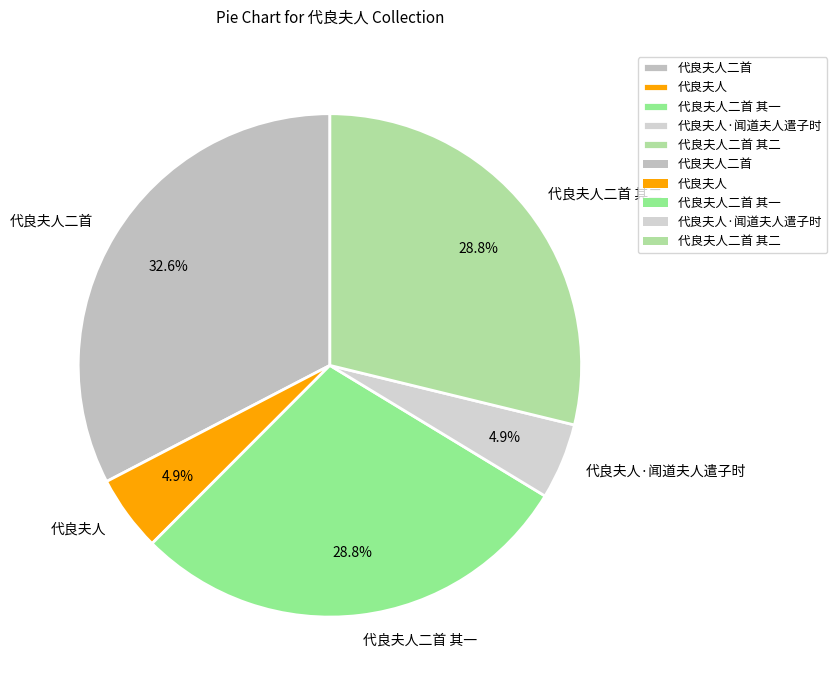

Between 代良夫人二首 and 代良夫人, which is larger?

代良夫人二首